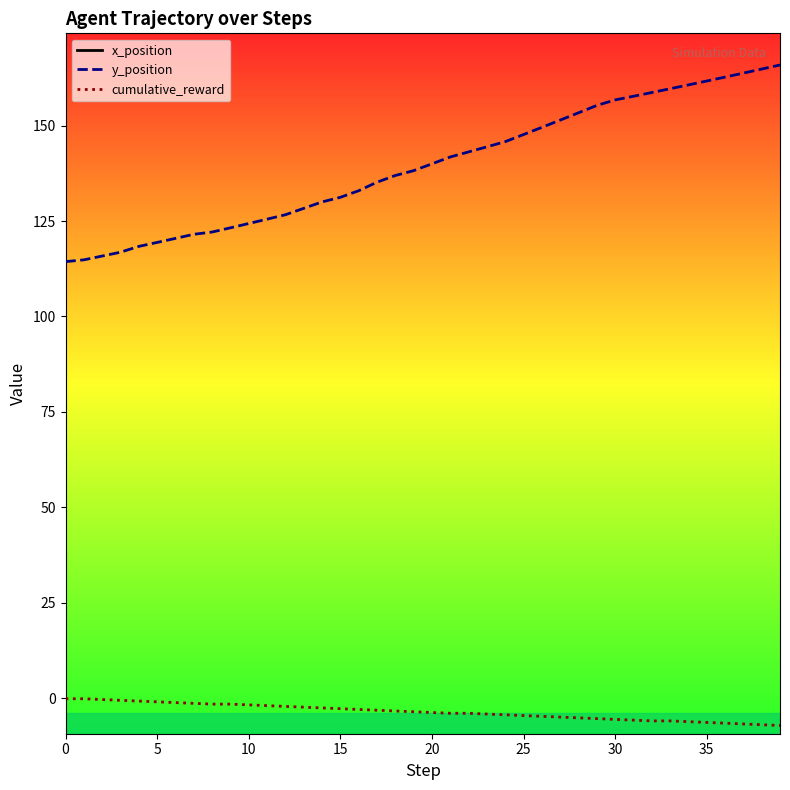

What is the maximum value for y_position?

165.9